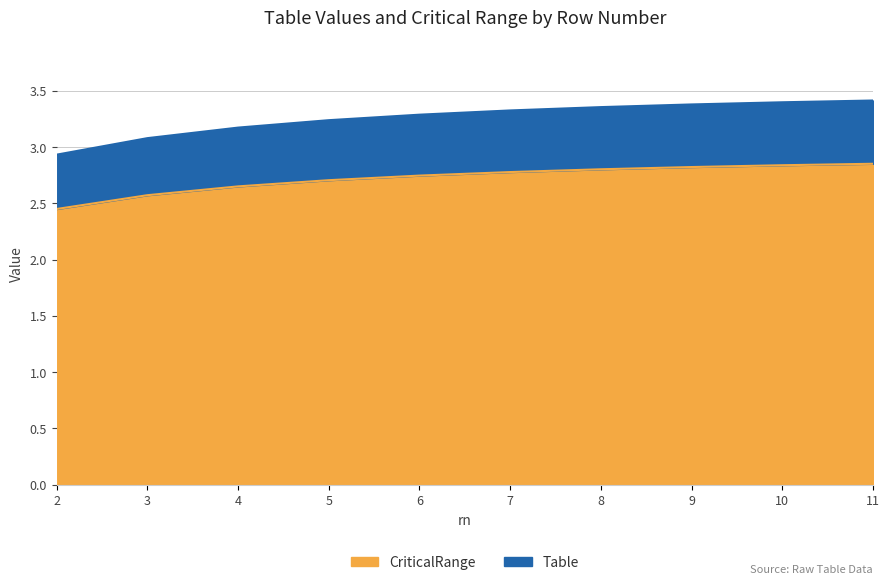

True or false: Table and CriticalRange intersect in this chart.

False